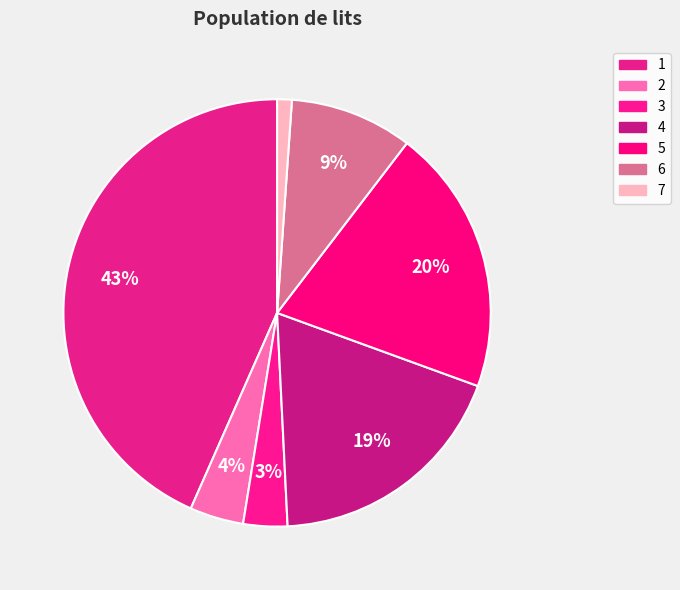

Count the number of slices in the pie.

7